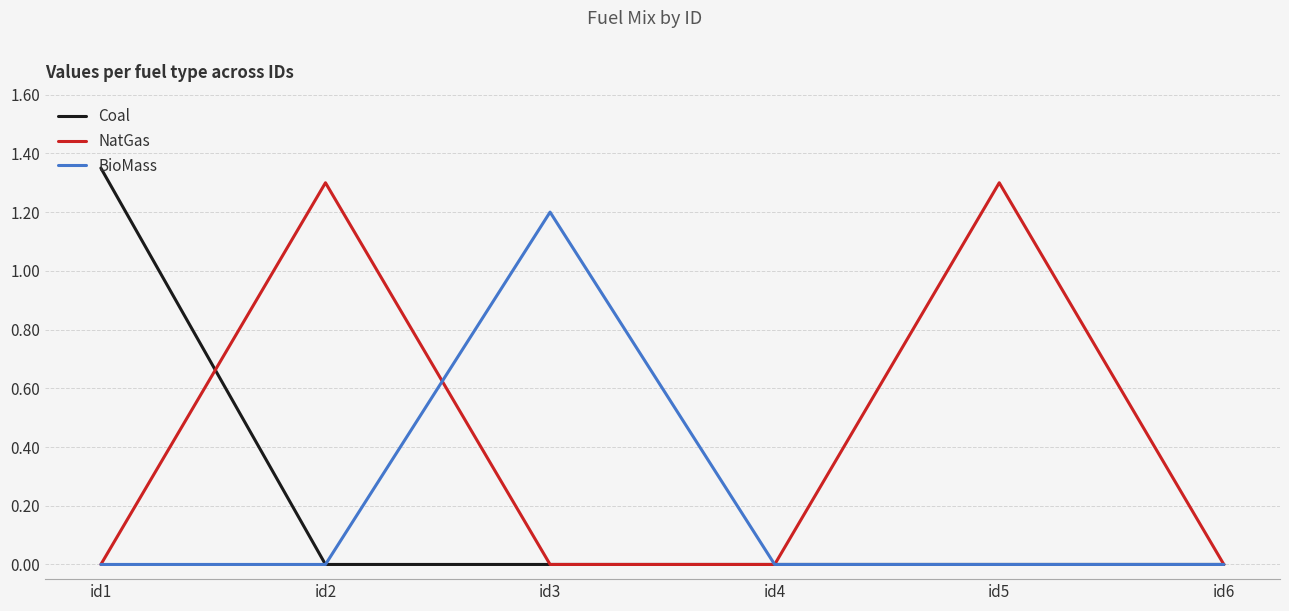

Is the value of NatGas at id5 greater than the value of Coal at id5?

Yes